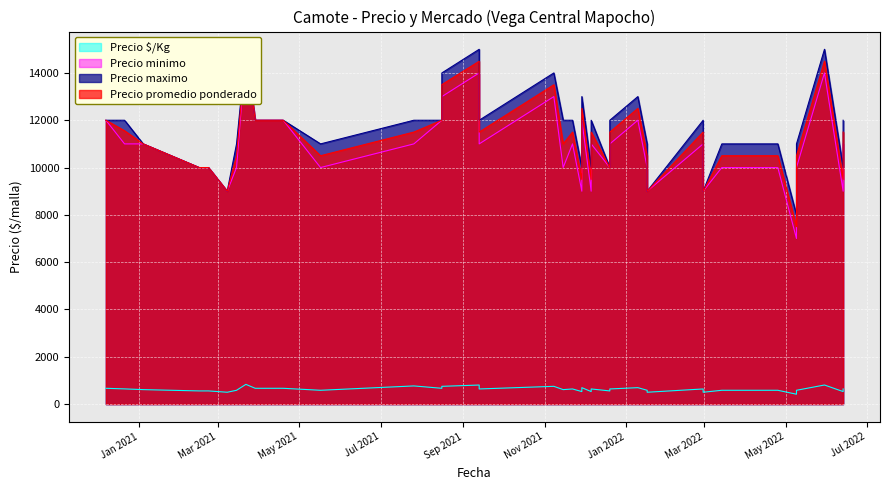

Which series has the largest total across all categories?

Precio maximo